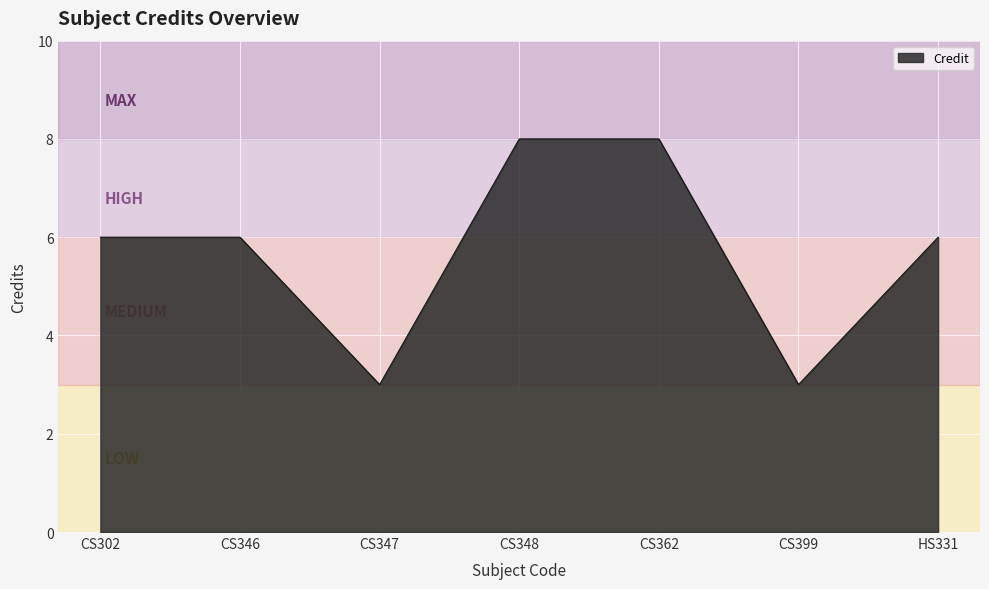

Count the number of categories in the chart.

7